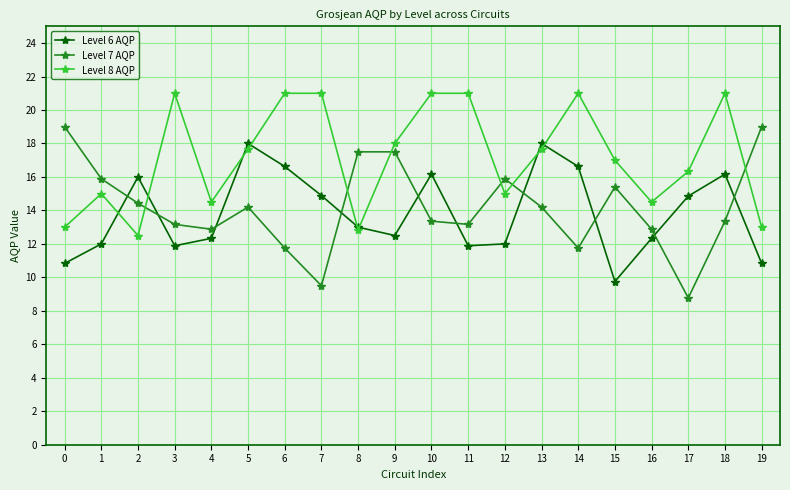

Where do Level 7 AQP and Level 6 AQP first cross each other?

1 and 2